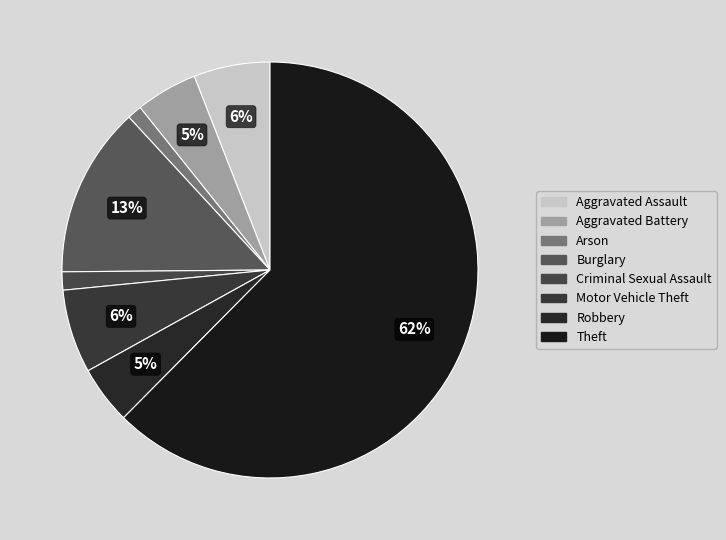

Count the number of slices in the pie.

8